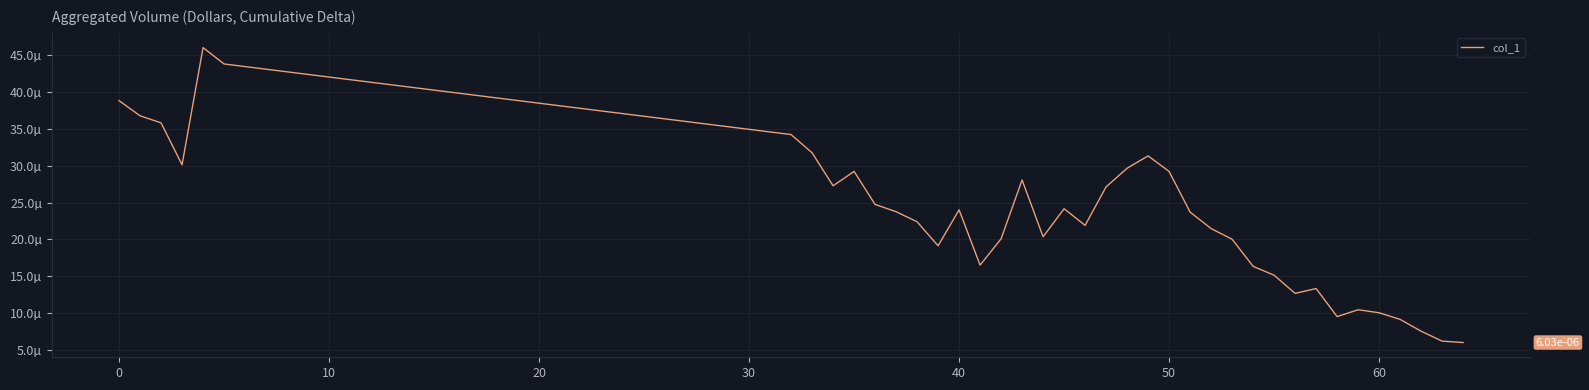

Is this an area chart (filled region under the line)?

No